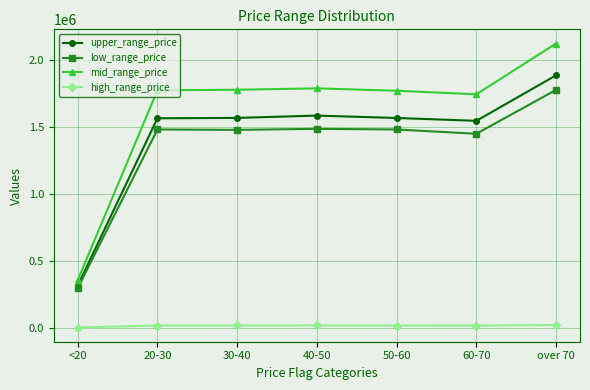

At how many categories does at least one series exceed 767160?

6